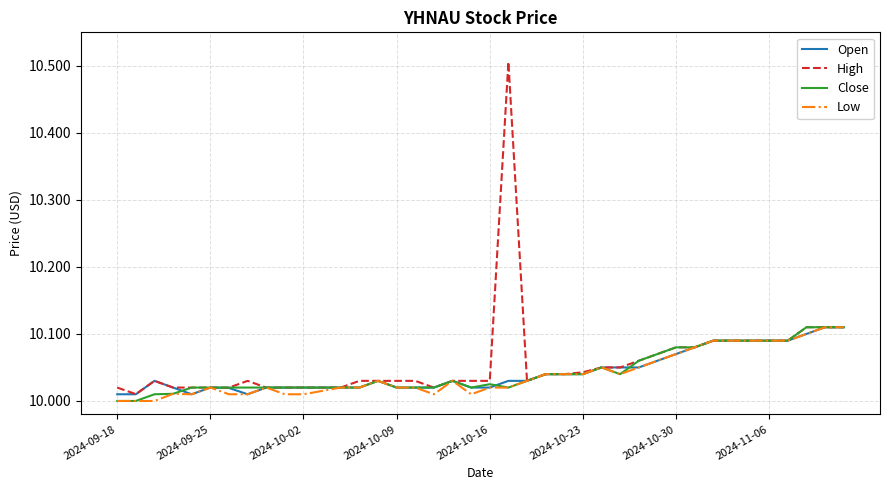

How many lines are shown in the chart?

4